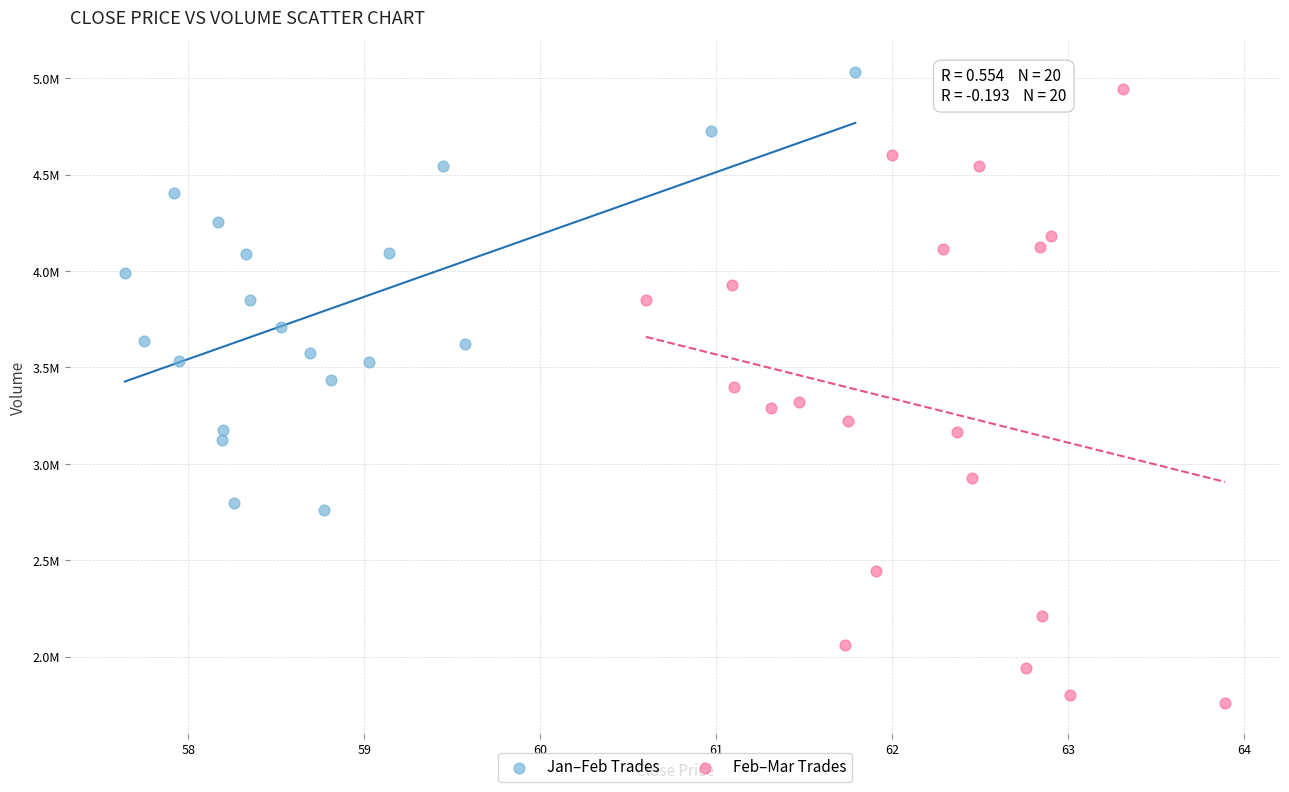

Which series reaches the minimum Y coordinate?

Feb–Mar Trades